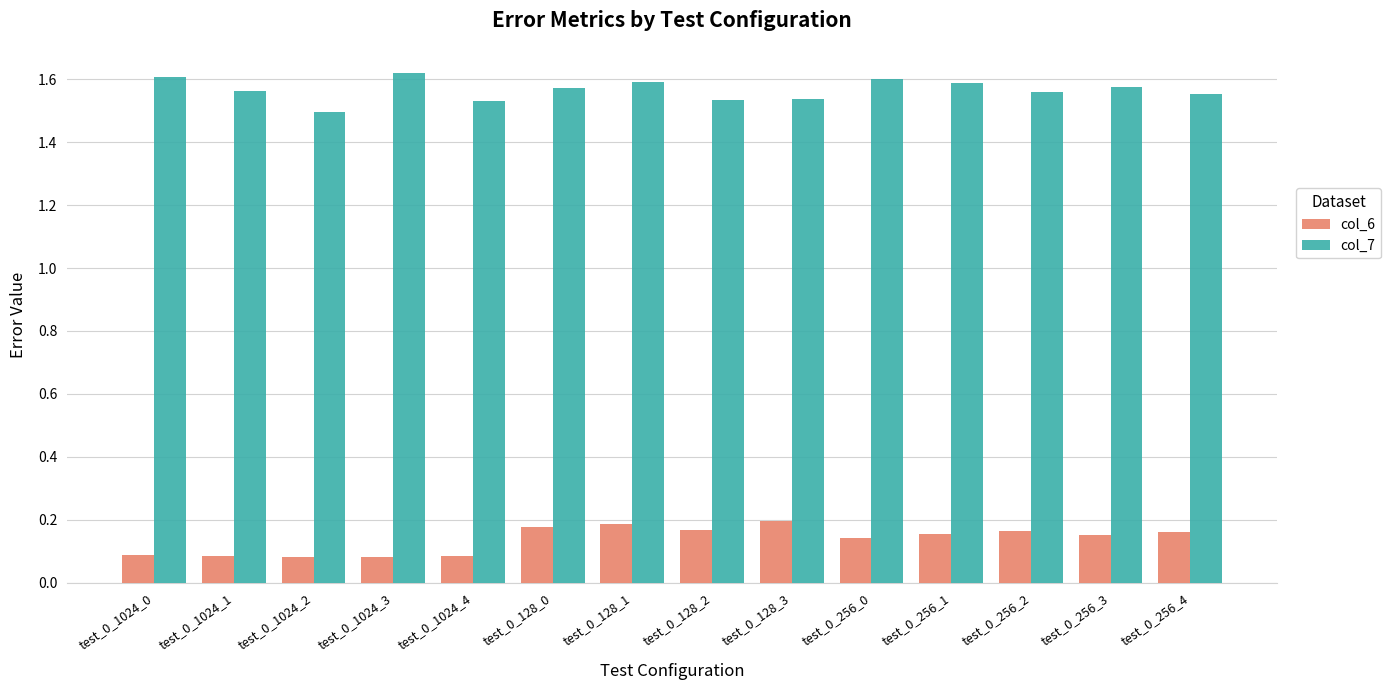

What is the sum of all col_7 values?

21.9